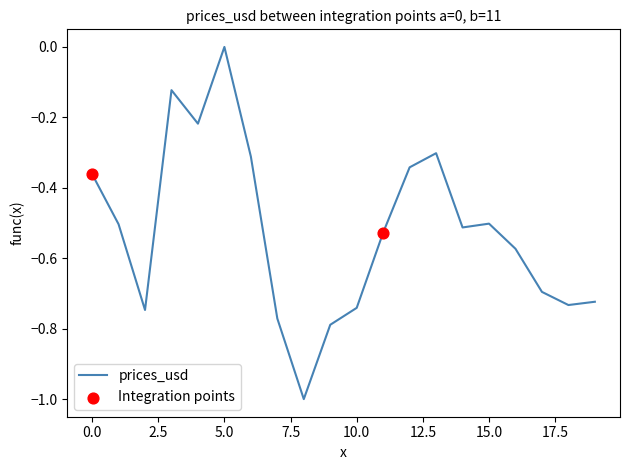

What is the smallest value displayed?

-1.0